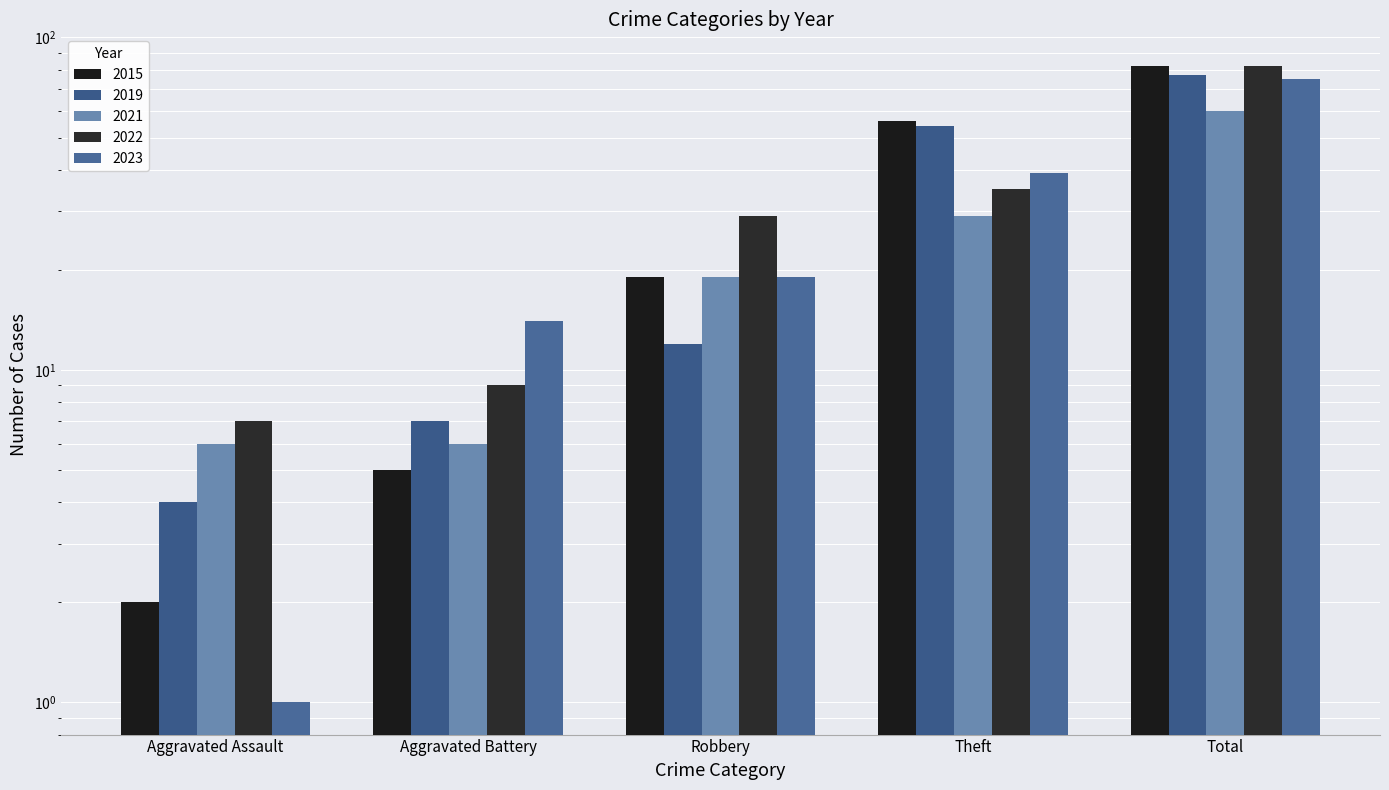

Count the number of data series in this chart.

5